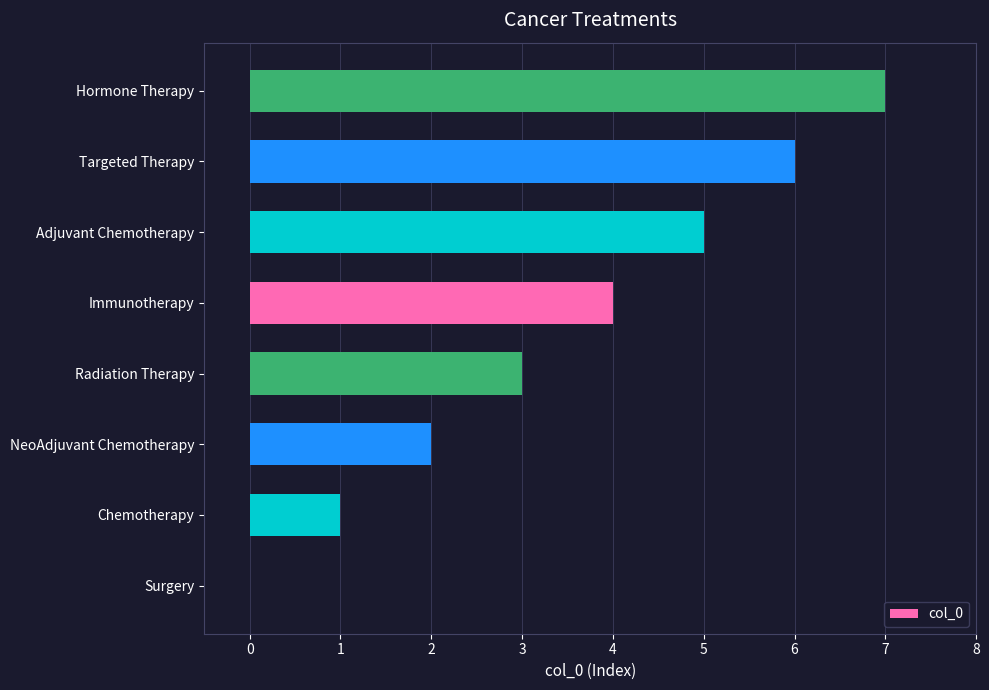

What is the change in value from Chemotherapy to Adjuvant Chemotherapy?

+4